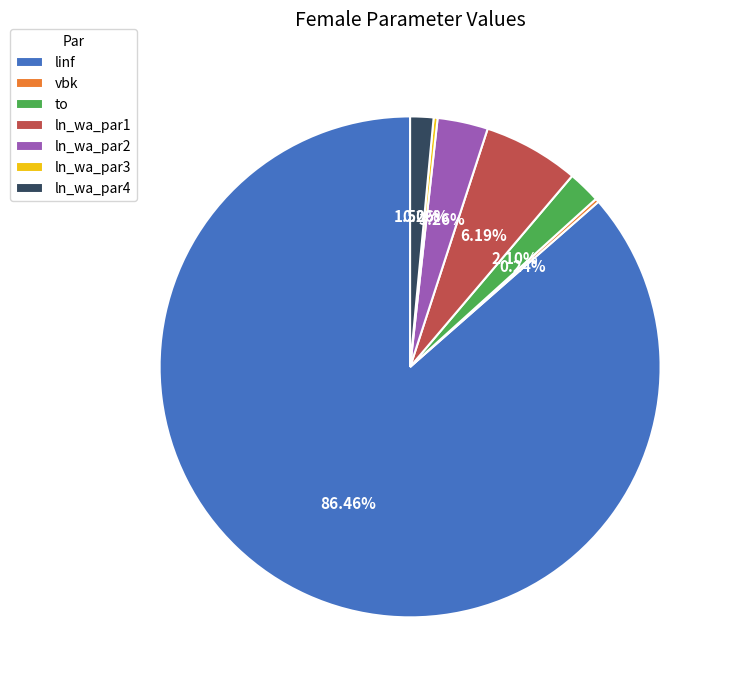

Which has a higher value, to or ln_wa_par4?

to